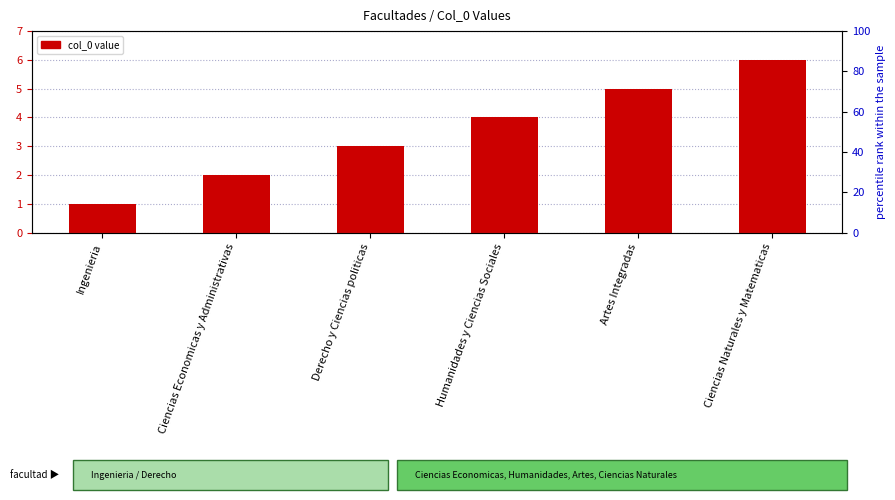

At which category does the chart reach its peak across all series?

Ciencias Naturales y Matematicas